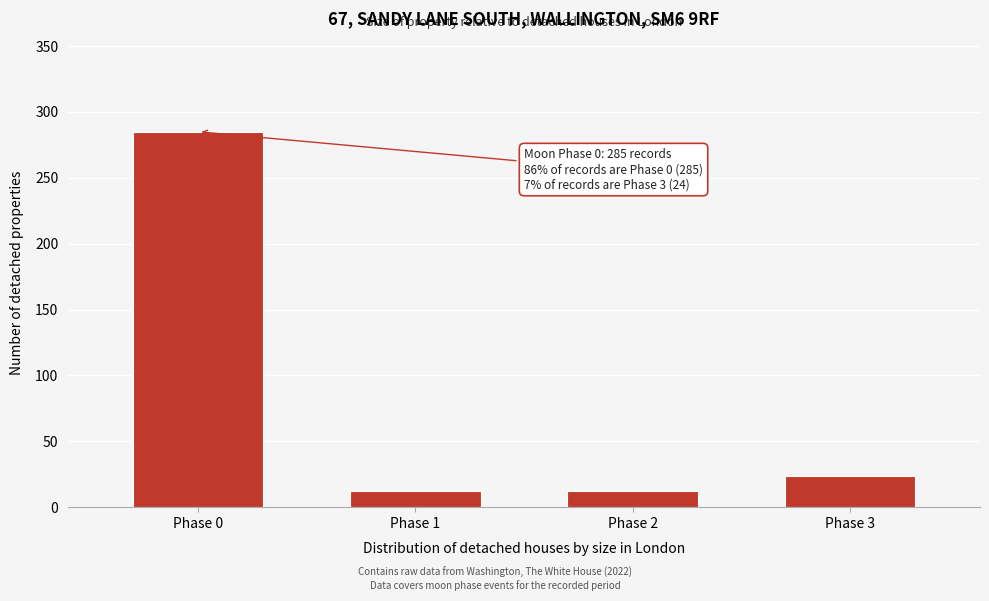

Reading left to right, transcribe all the data shown in this chart.

Phase 0=285	Phase 1=12	Phase 2=12	Phase 3=24